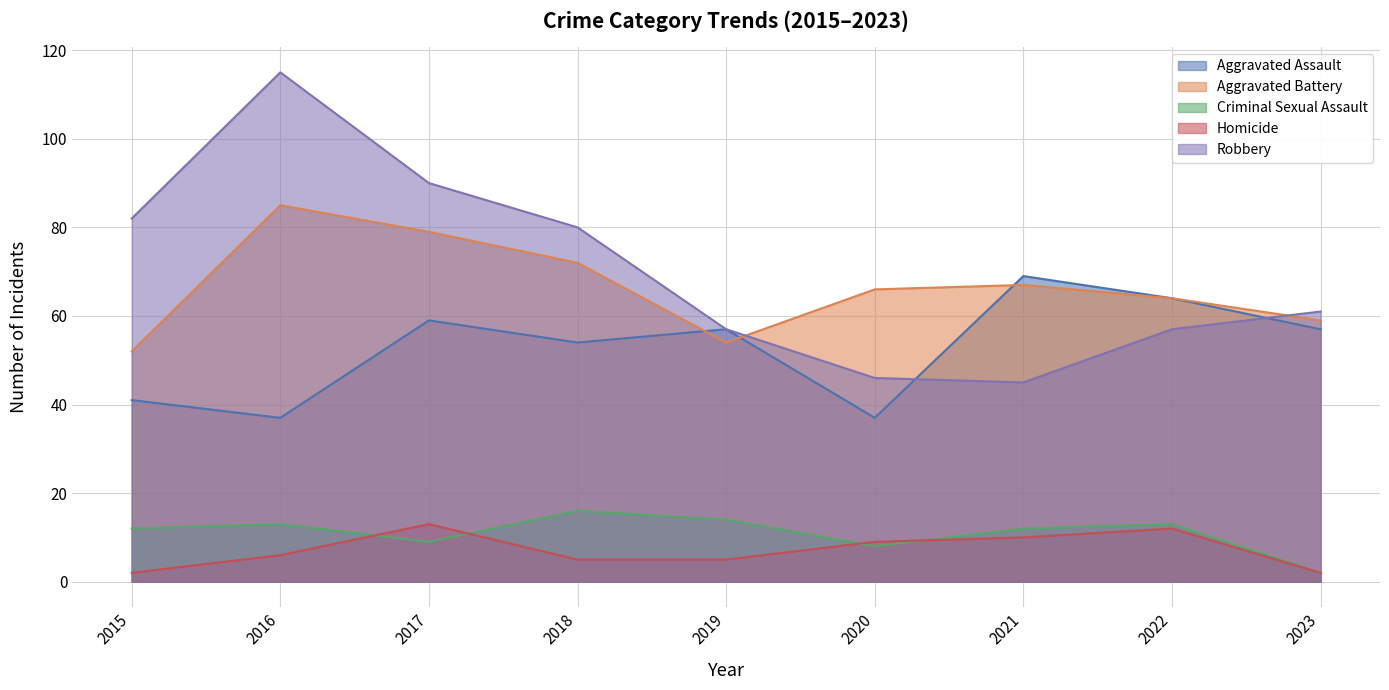

Is the value of Aggravated Battery at 2021 greater than the value of Criminal Sexual Assault at 2023?

Yes